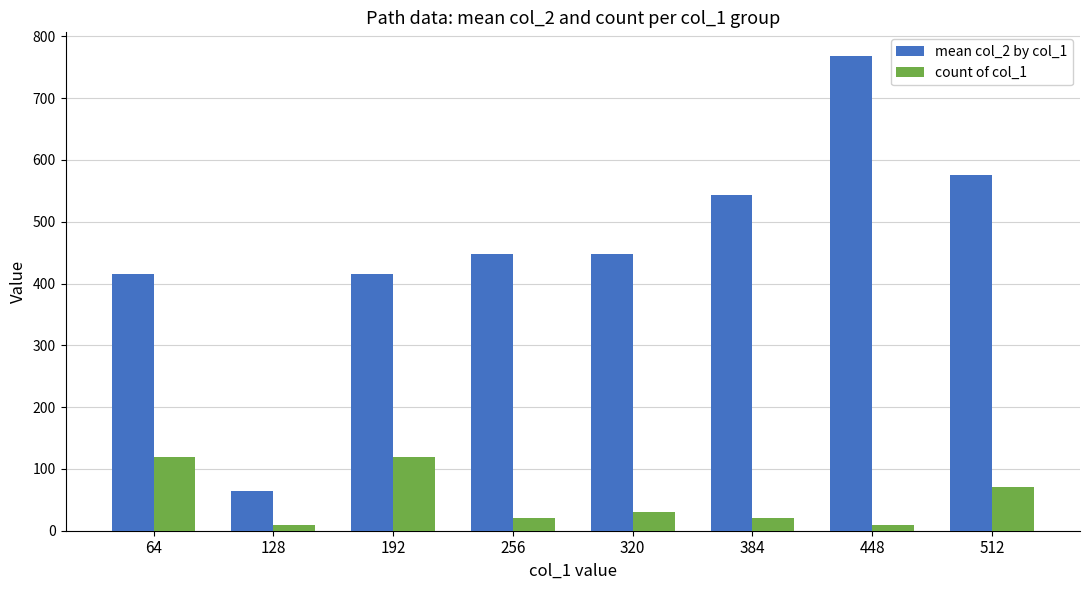

Which label corresponds to the largest value in the chart?

448